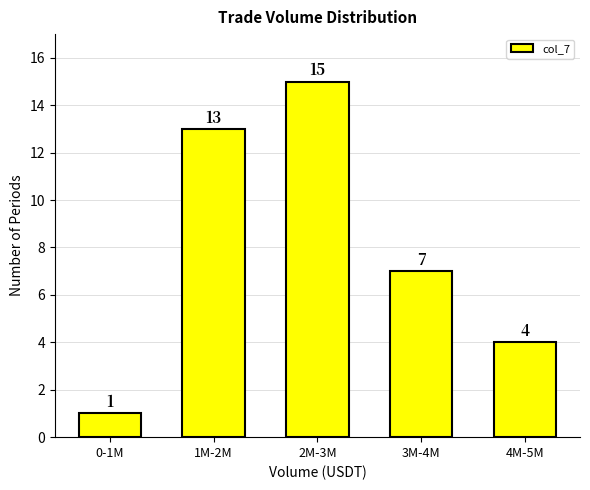

Reading right to left, extract all data points from this chart.

4M-5M=4	3M-4M=7	2M-3M=15	1M-2M=13	0-1M=1